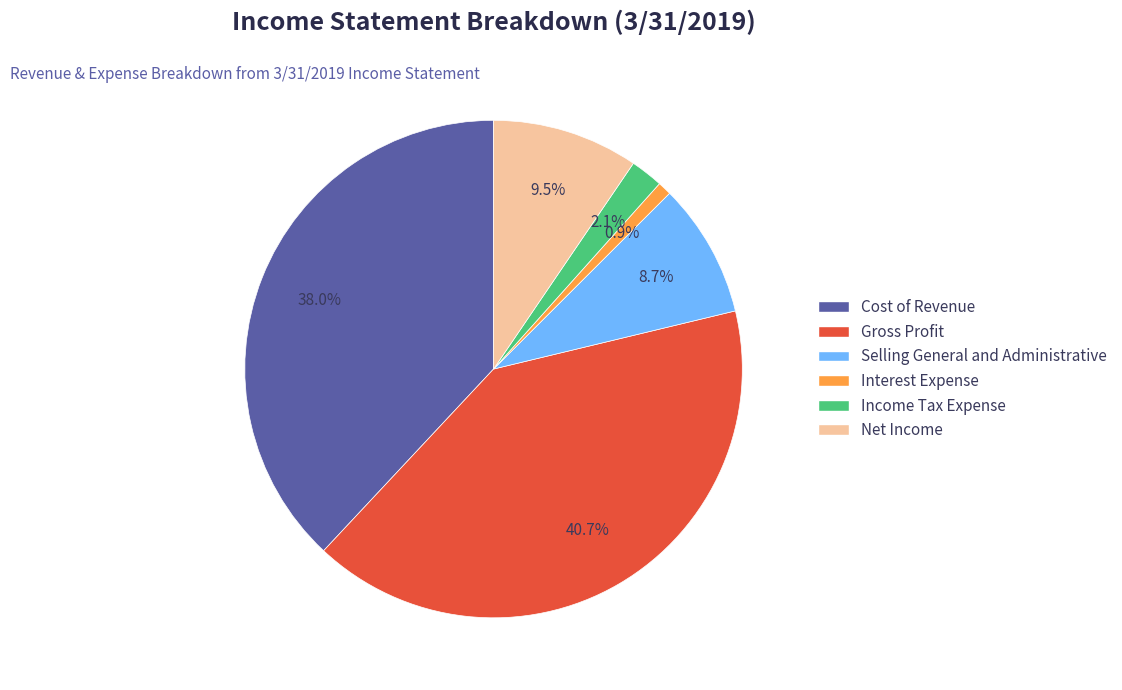

How many slices are in this pie chart?

6